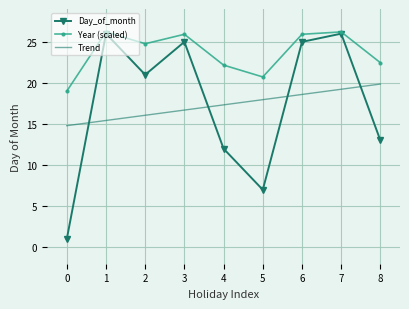

True or false: Year (scaled) and Trend intersect in this chart.

False